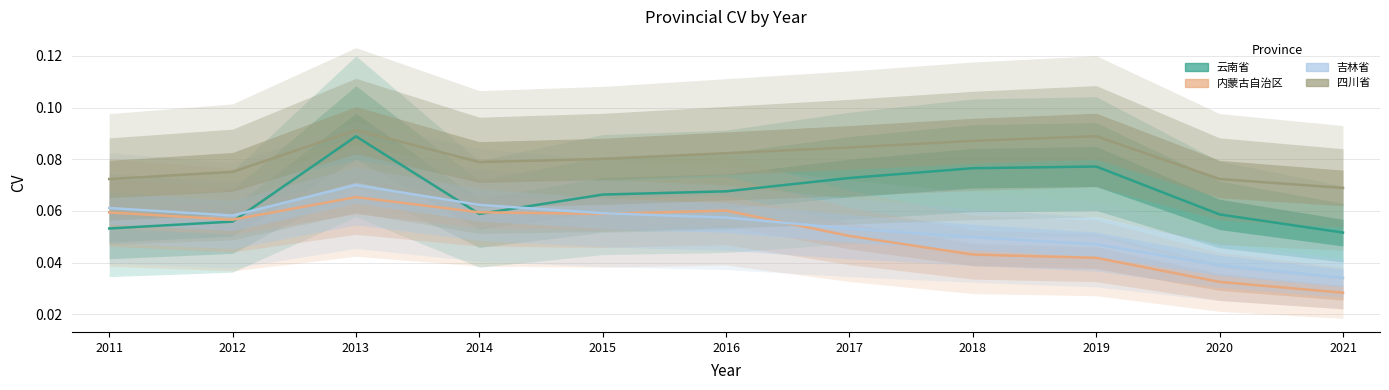

How many interior local valleys does the 内蒙古自治区 series have?

2